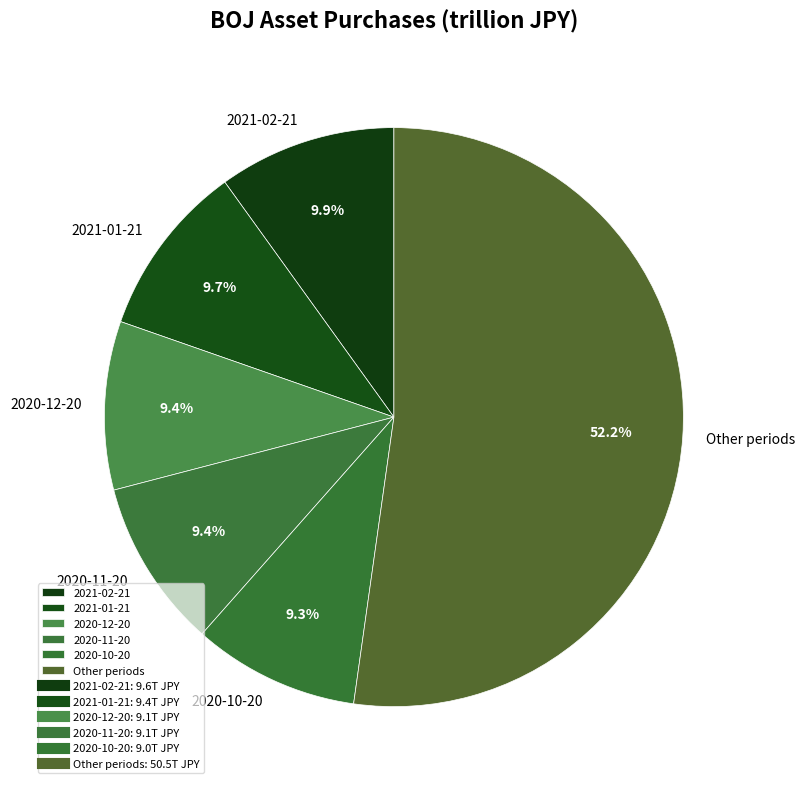

Is the sum of 2020-12-20 and 2020-11-20 greater than half?

No